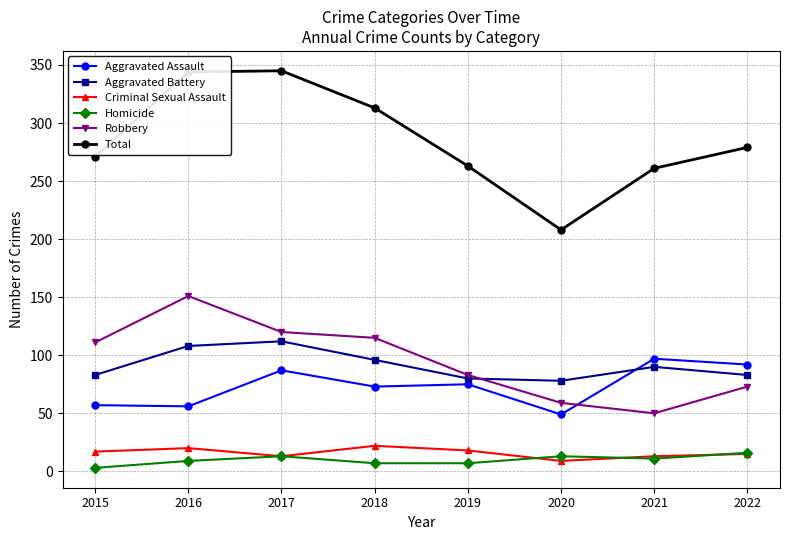

In Aggravated Battery, how many points are higher than both neighbors (excluding endpoints)?

2